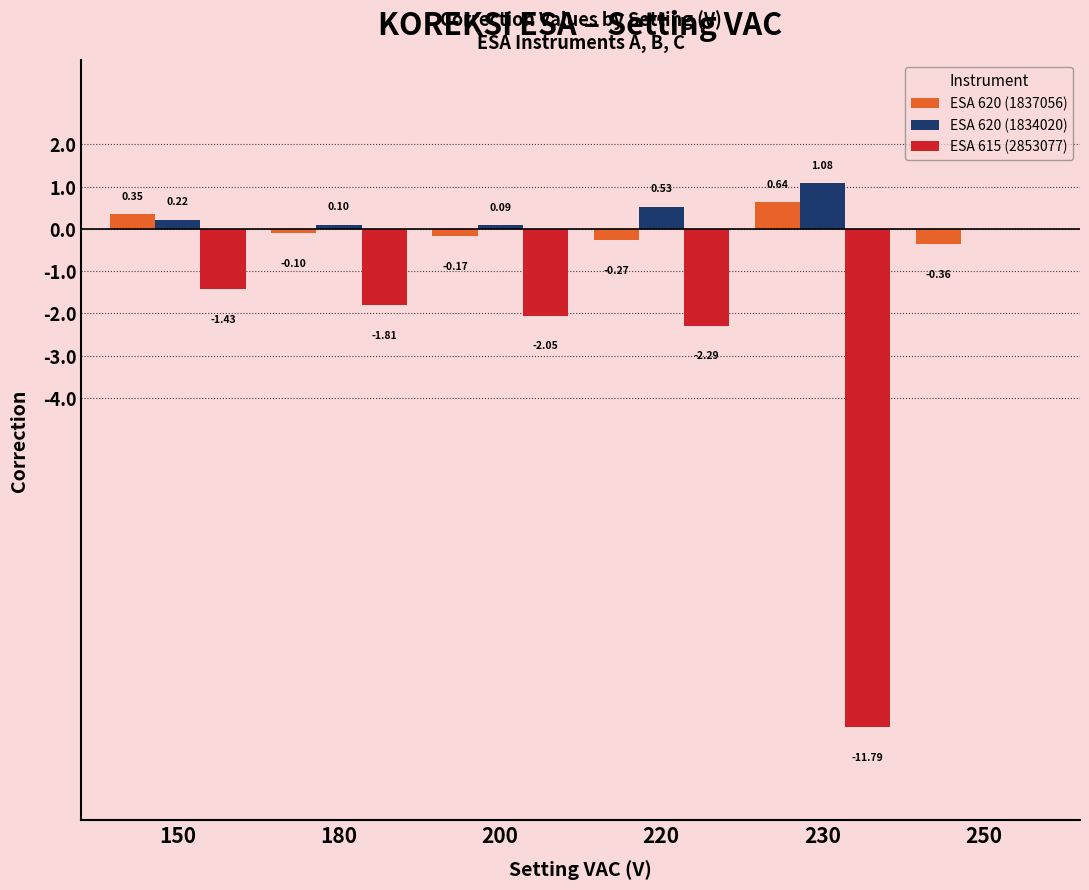

Which series changed the most between 180 and 220?

ESA 615 (2853077)